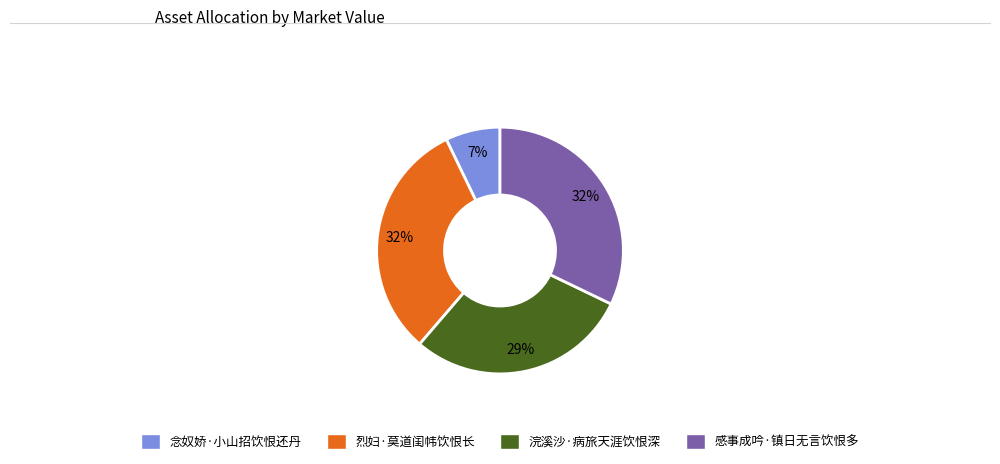

The 念奴娇·小山招饮恨还丹 slice represents 15% of the pie. True or false?

False